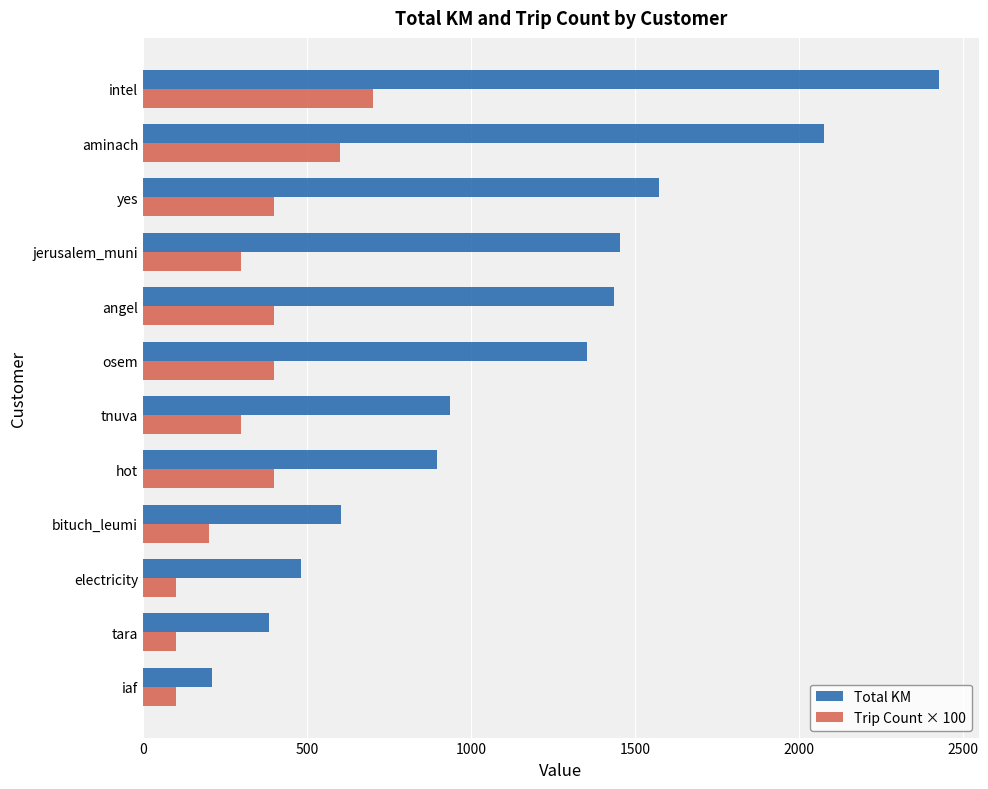

How many values in the Total KM series exceed 1354?

6